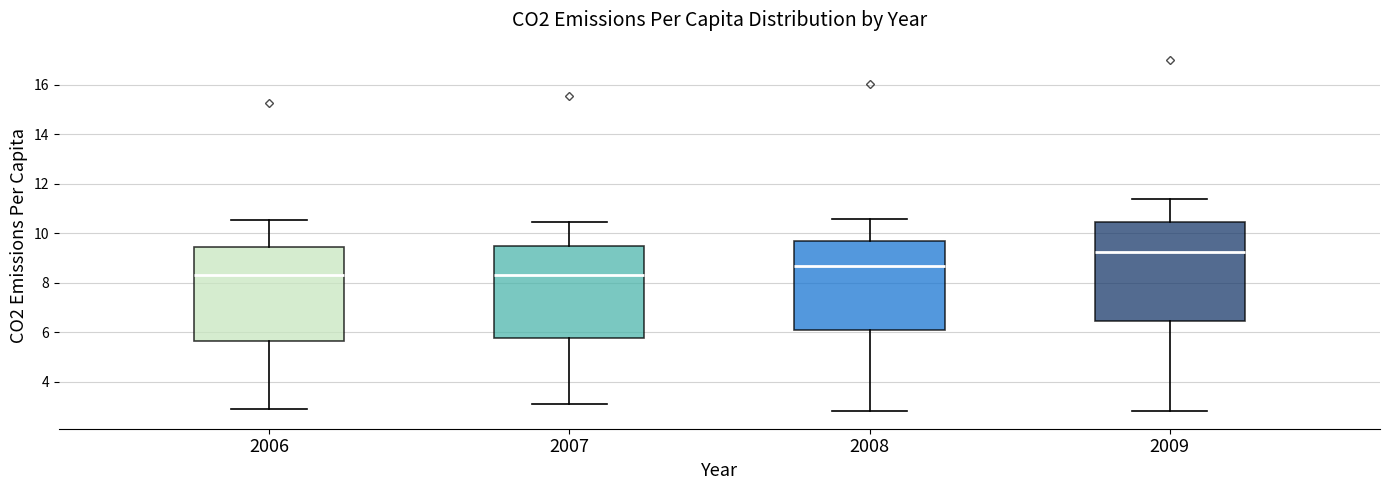

Where does the lower whisker of the box at x = 2008 end on the y-axis? The values are not printed on the chart, so give them approximately, as read against the axis.

2.8